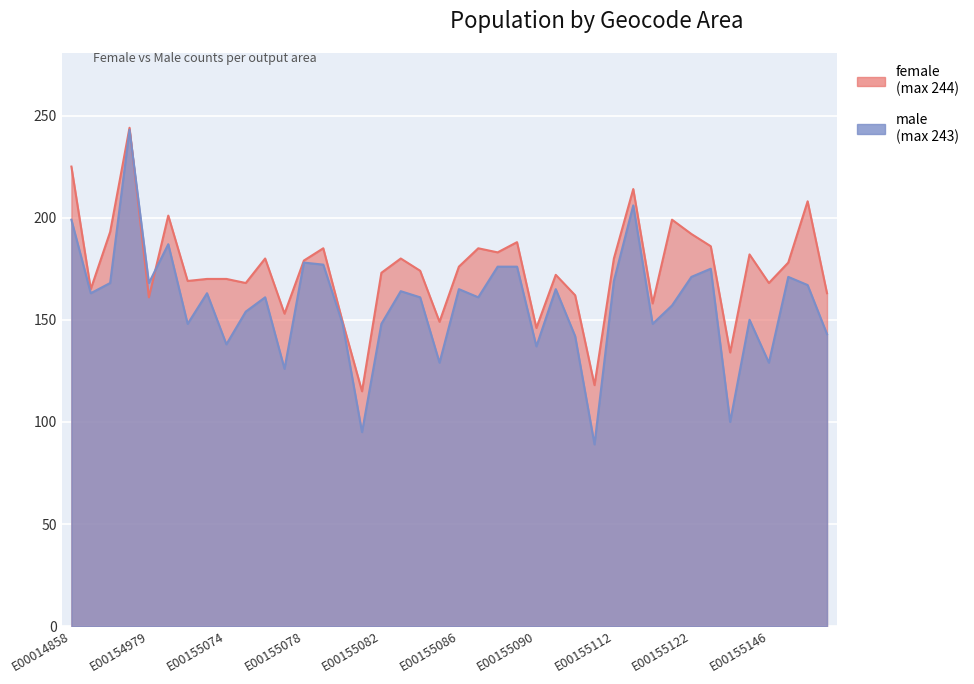

Reading left to right, transcribe all the data shown in this chart.

female: E00014858=225	E00154778=165	E00154974=193	E00154976=244	E00154979=161	E00154981=201	E00154982=169	E00154983=170	E00155074=170	E00155075=168	E00155076=180	E00155077=153	E00155078=179	E00155079=185	E00155080=149	E00155081=115	E00155082=173	E00155083=180	E00155084=174	E00155085=149	E00155086=176	E00155087=185	E00155088=183	E00155089=188	E00155090=146	E00155091=172	E00155092=162	E00155109=118	E00155112=180	E00155116=214	E00155117=158	E00155118=199	E00155122=192	E00155124=186	E00155127=134	E00155145=182	E00155146=168	E00155147=178	E00155148=208	E00155149=163
male: E00014858=199	E00154778=163	E00154974=168	E00154976=243	E00154979=168	E00154981=187	E00154982=148	E00154983=163	E00155074=138	E00155075=154	E00155076=161	E00155077=126	E00155078=178	E00155079=177	E00155080=148	E00155081=95	E00155082=148	E00155083=164	E00155084=161	E00155085=129	E00155086=165	E00155087=161	E00155088=176	E00155089=176	E00155090=137	E00155091=165	E00155092=142	E00155109=89	E00155112=169	E00155116=206	E00155117=148	E00155118=157	E00155122=171	E00155124=175	E00155127=100	E00155145=150	E00155146=129	E00155147=171	E00155148=167	E00155149=143